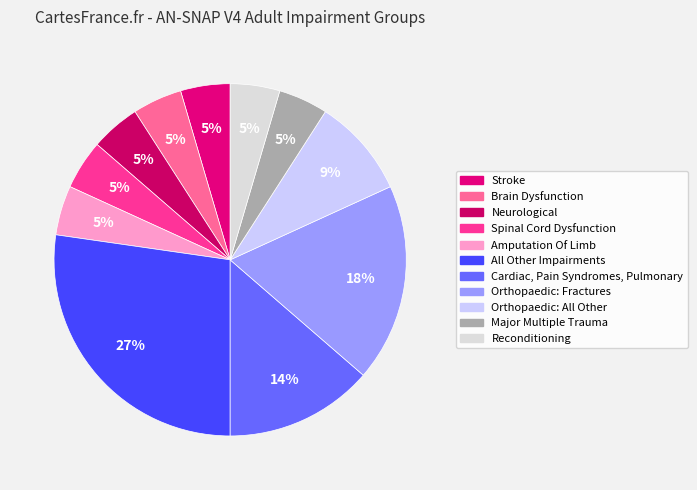

To the nearest percent, what is the combined percentage of Neurological and Stroke?

9%